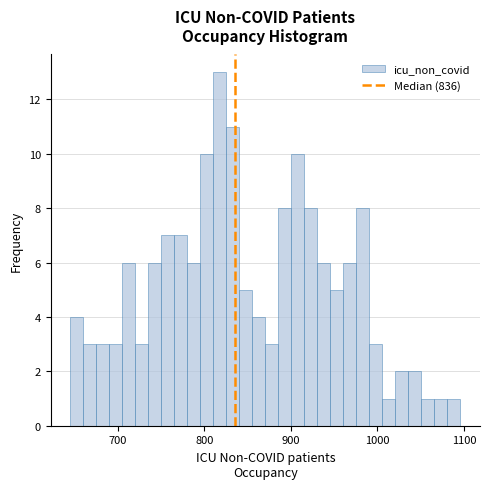

Read against the x-axis, roughly where is the centre of the tallest bar?

820